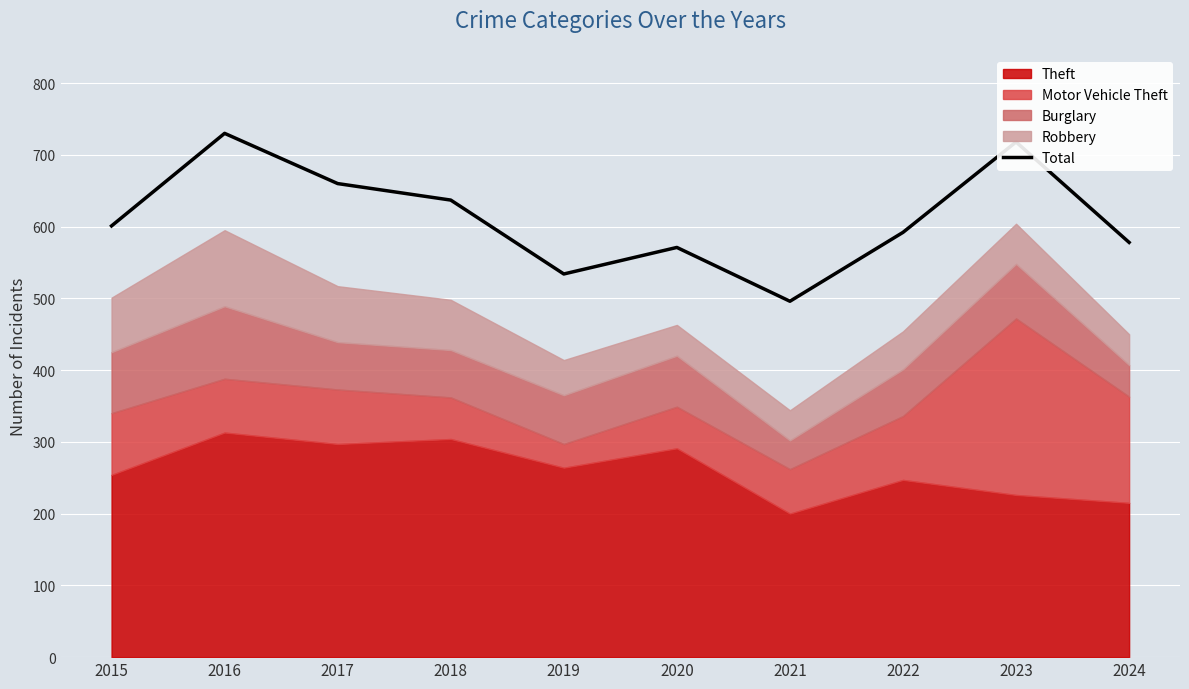

Reading left to right, list all the values displayed in this chart.

601	730	660	637	534	571	496	592	718	578